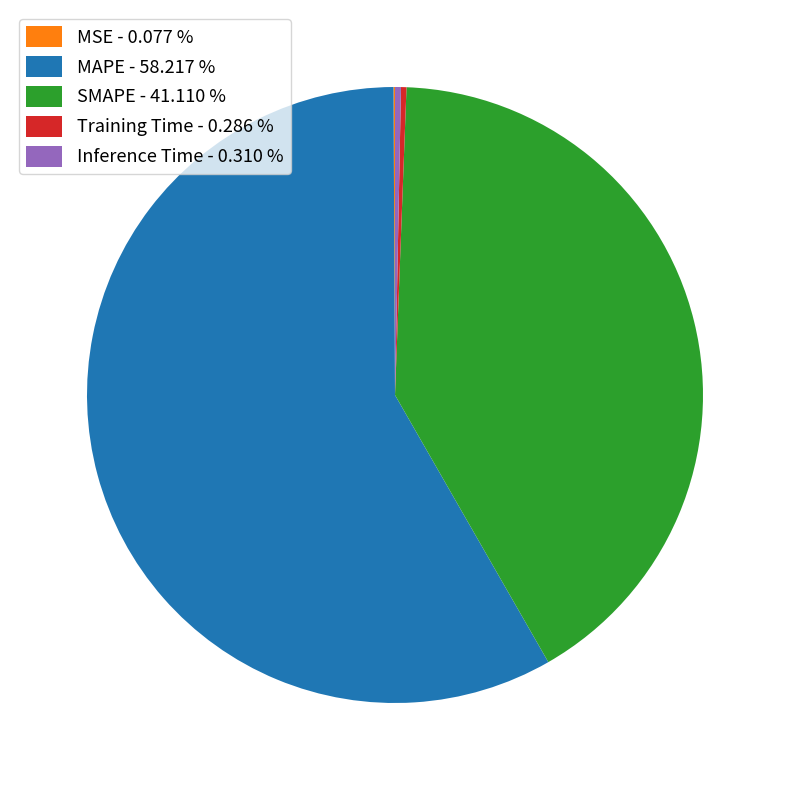

Which has a higher value, SMAPE - 41.110 % or MAPE - 58.217 %?

MAPE - 58.217 %